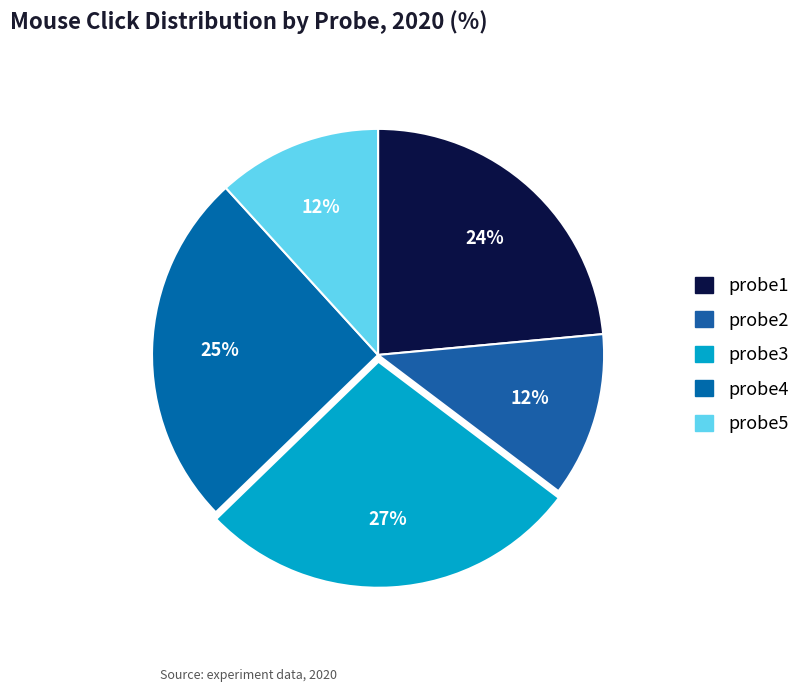

Rank the categories by value from highest to lowest.

probe3, probe4, probe1, probe2, probe5